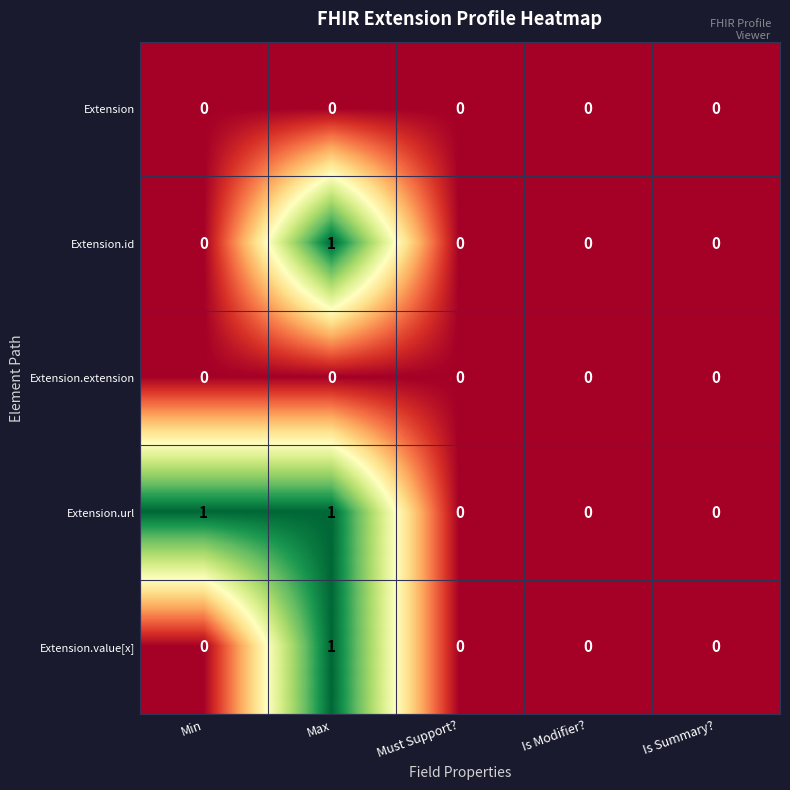

Which series has the largest total across all categories?

Extension.url